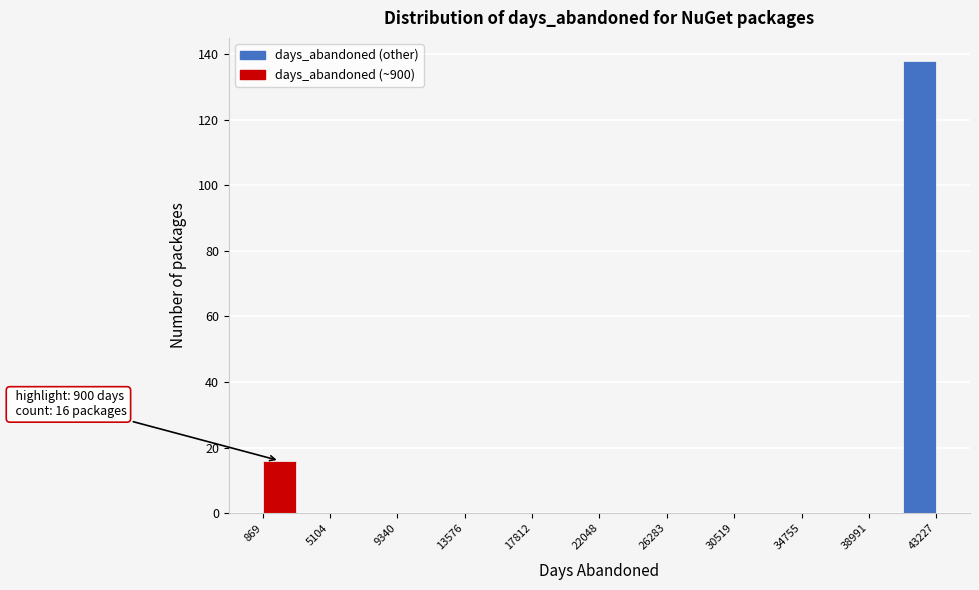

Over which range of the x-axis is the bar tallest?

41000 to 43000